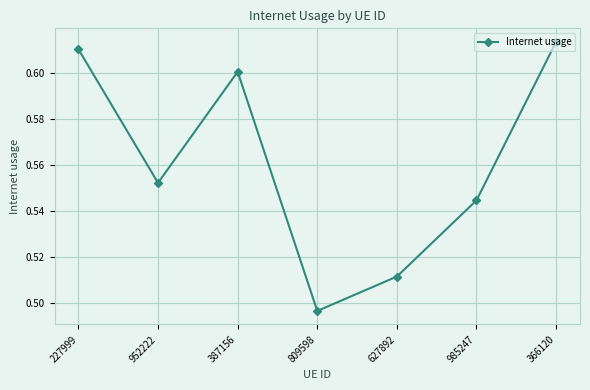

The chart shows a value of 0.6 at 387156. True or false?

True